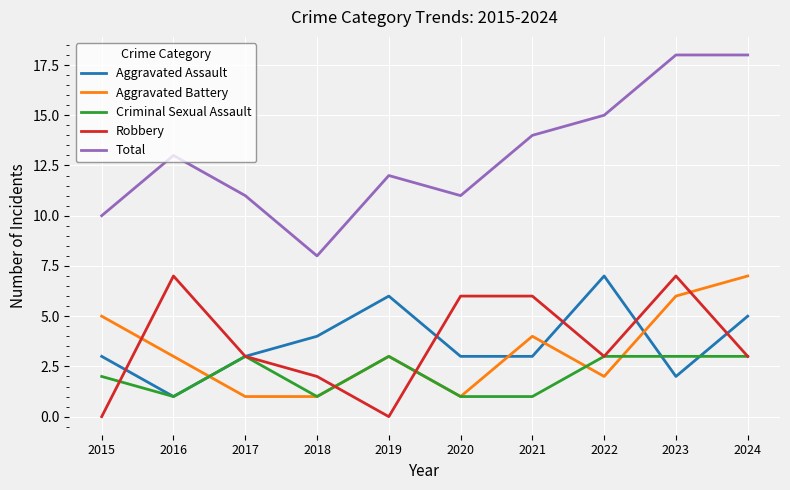

Is the value of Criminal Sexual Assault at 2021 greater than the value of Robbery at 2023?

No